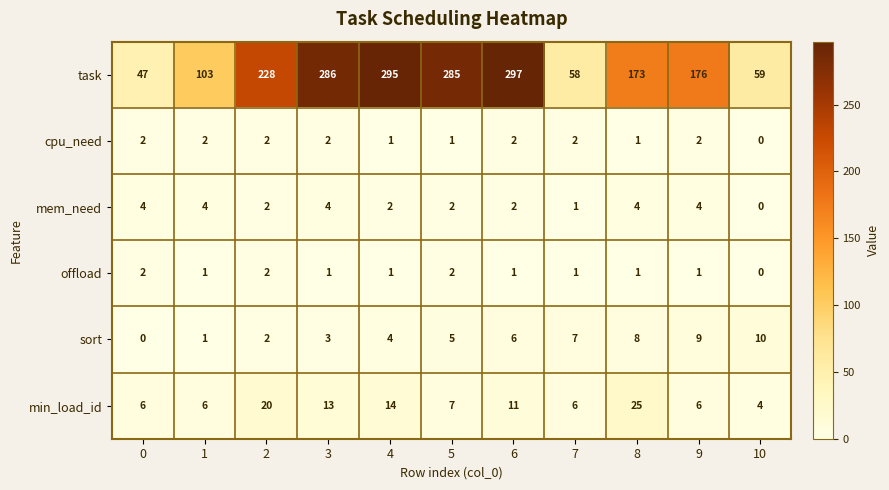

Count the number of data series in this chart.

6